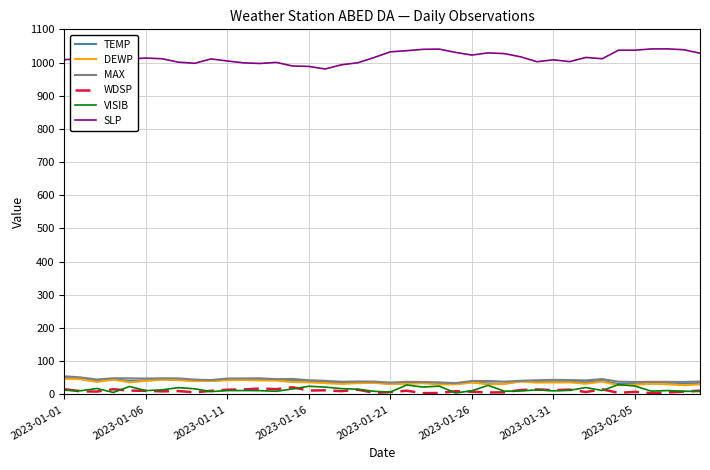

Which series has the largest range (max minus min)?

SLP